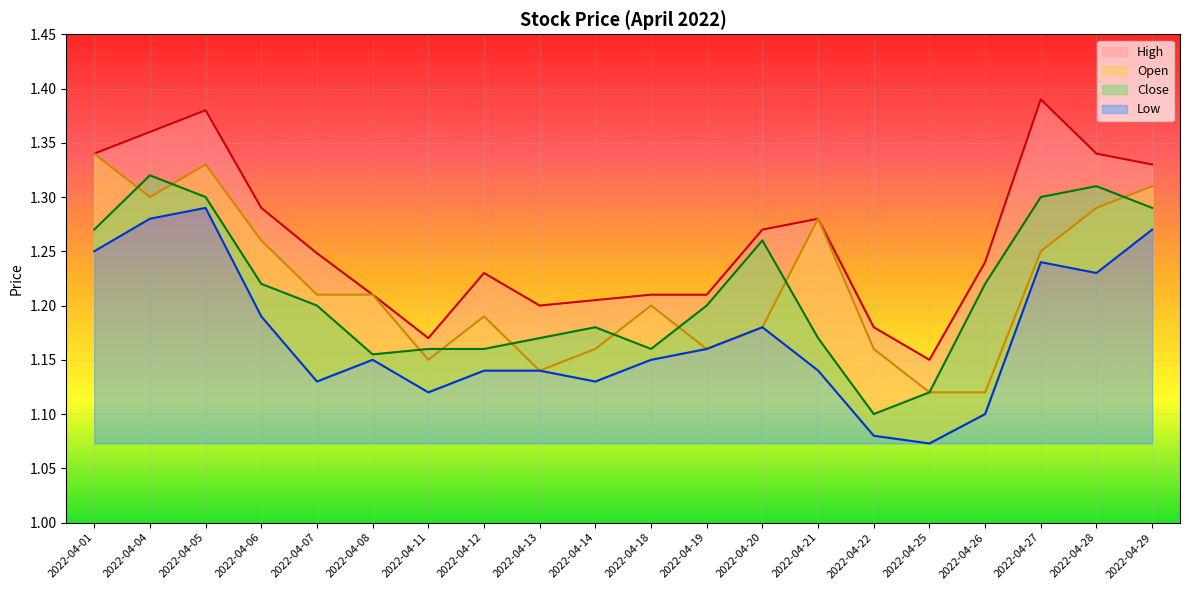

True or false: Close and Open cross at least once.

True